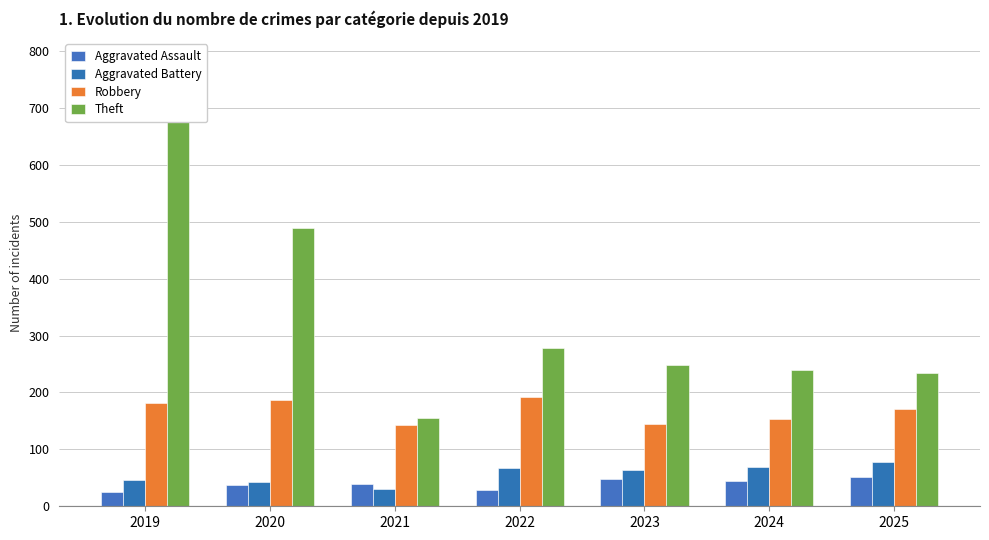

Which has a higher value, 2021 or 2023?

2023